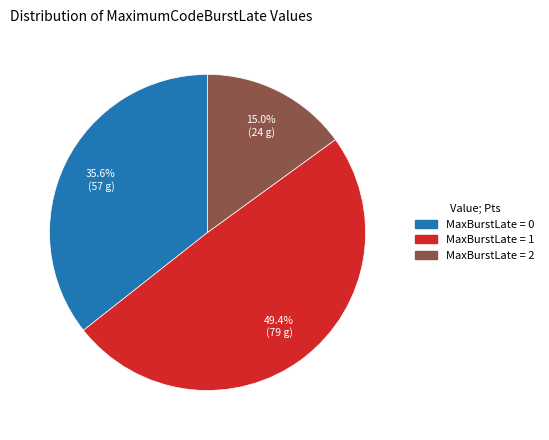

Does any single category account for the majority?

No